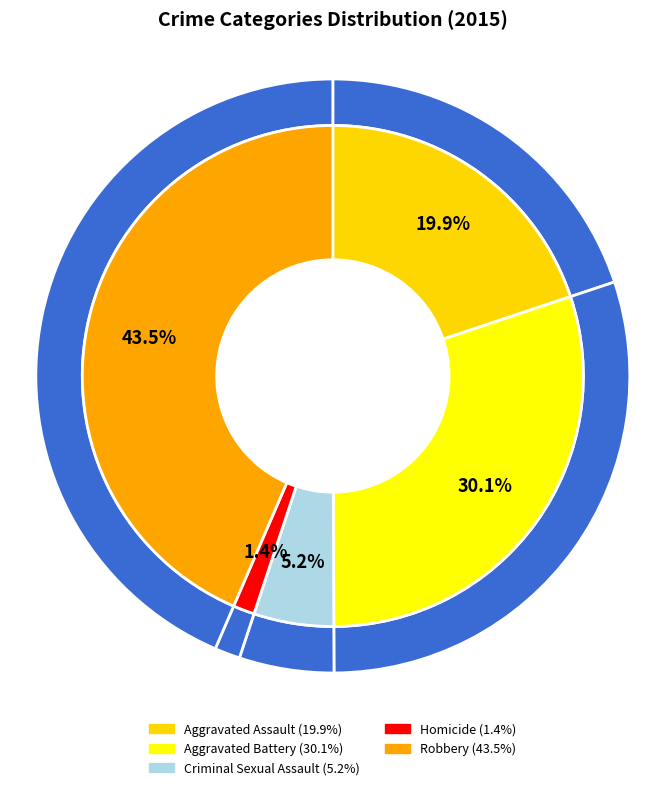

True or false: Criminal Sexual Assault accounts for 1% of the total.

False